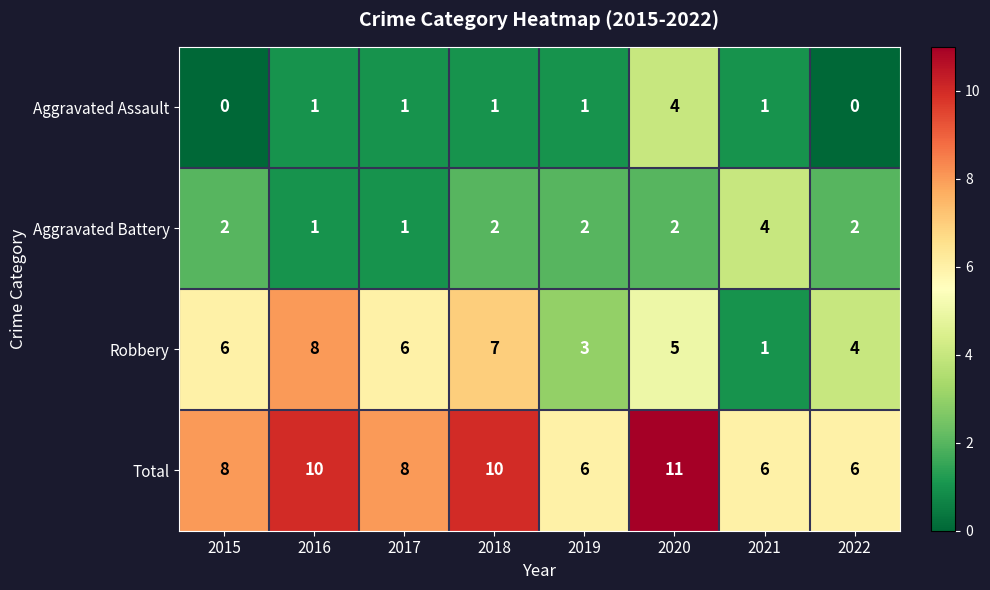

Count the Robbery values in the range 4 to 7.

5